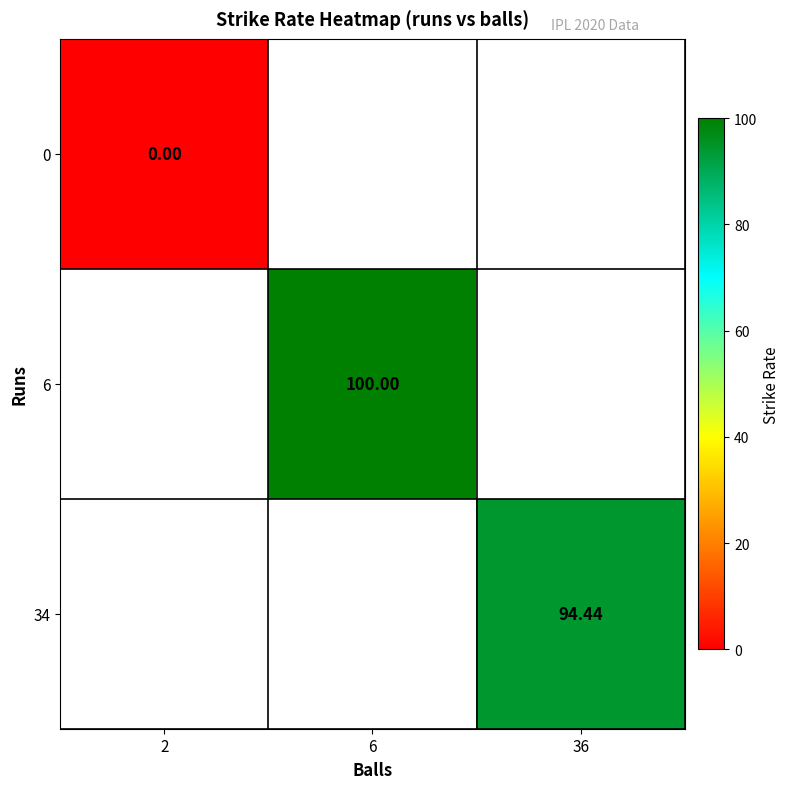

What is the maximum value shown in the chart?

100.0